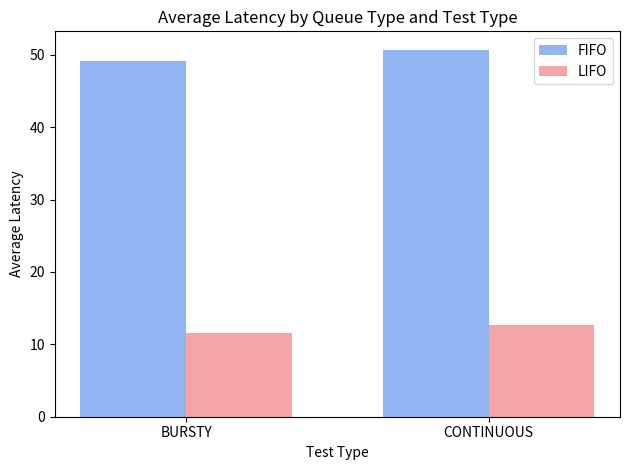

What is the lowest value of the LIFO series?

11.6